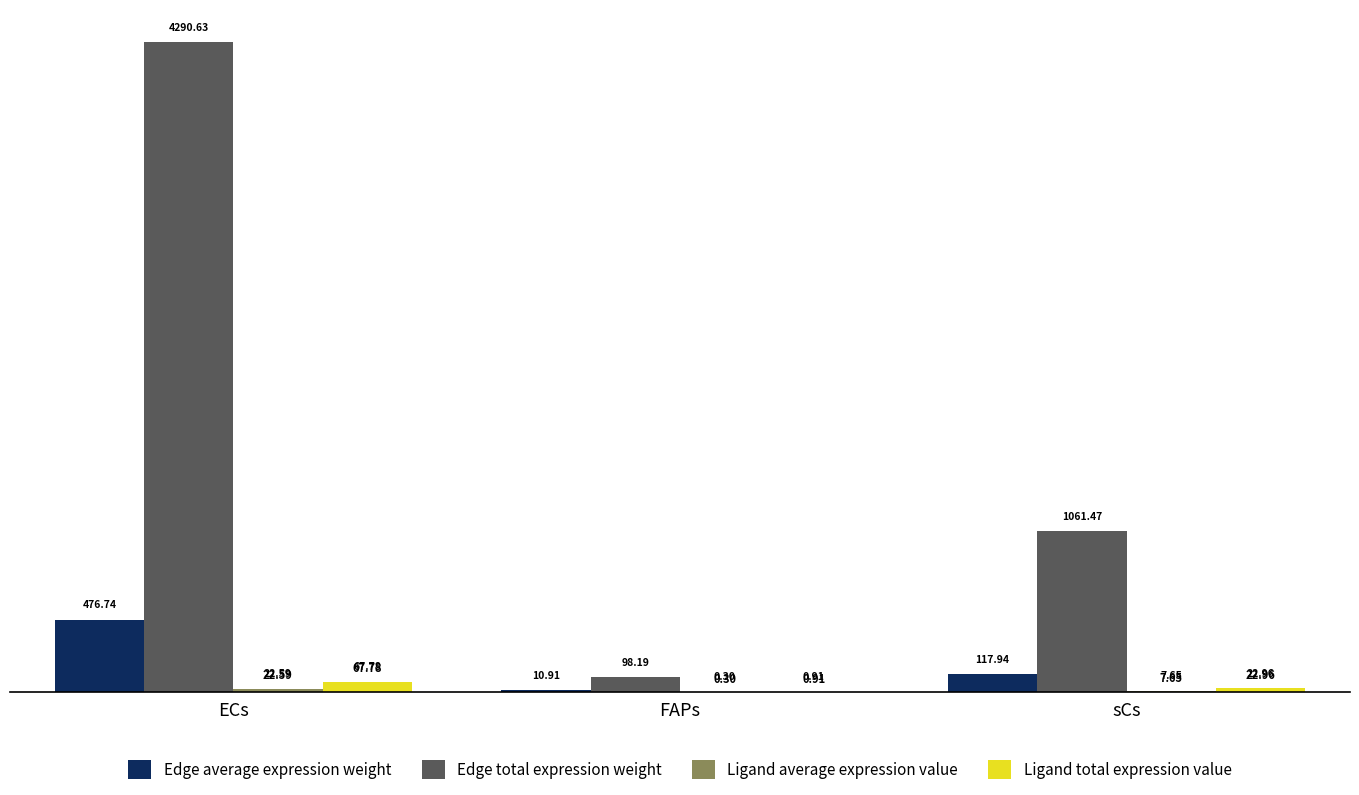

What is the total value across all series at FAPs?

110.3